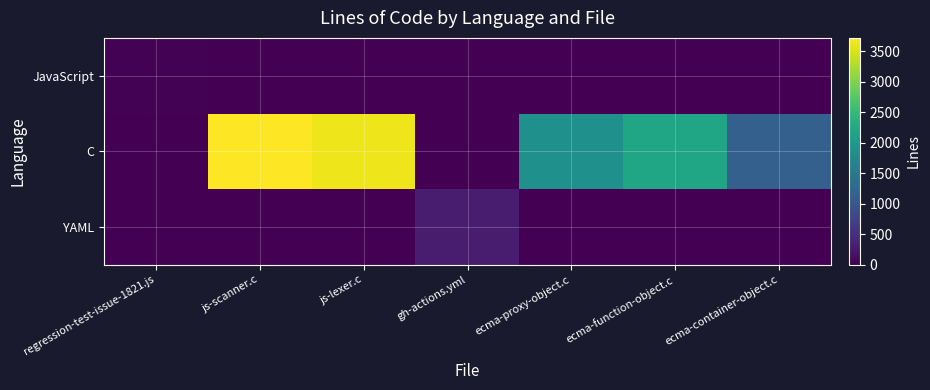

Which series changed the most between js-lexer.c and ecma-container-object.c?

C